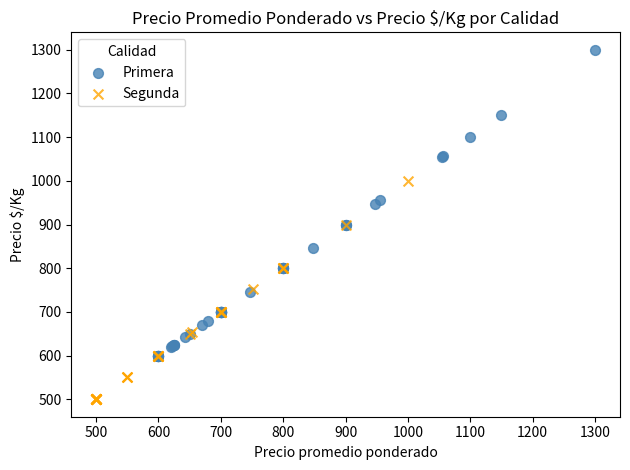

Which series contains the highest Y value?

Primera